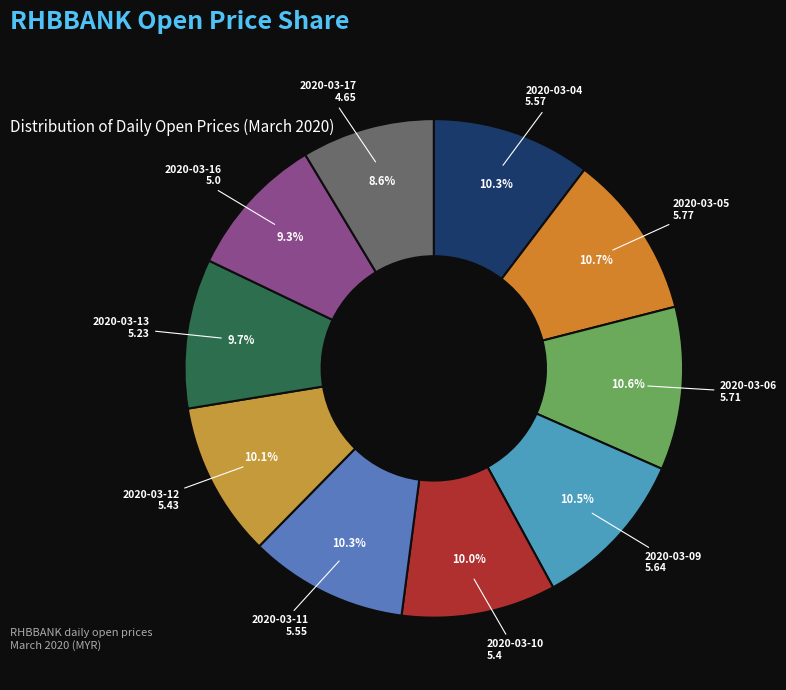

To the nearest percent, what is the average slice percentage?

10%